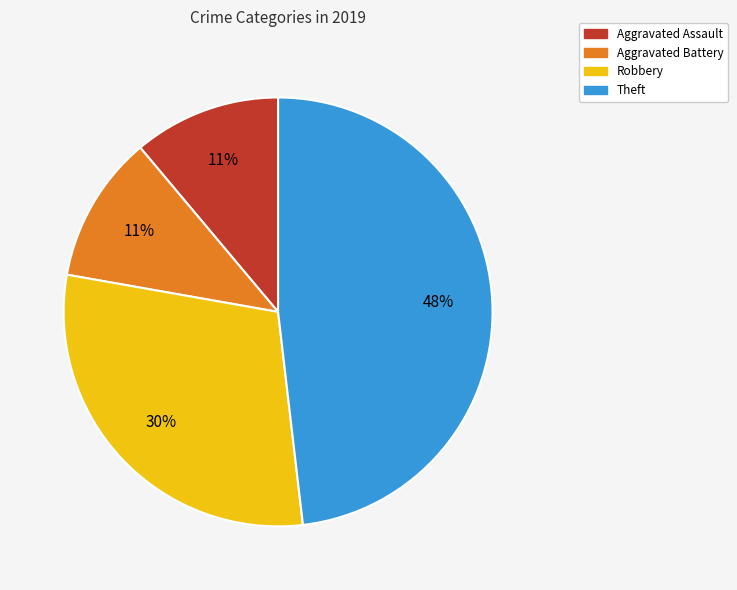

Does any single category account for the majority?

No